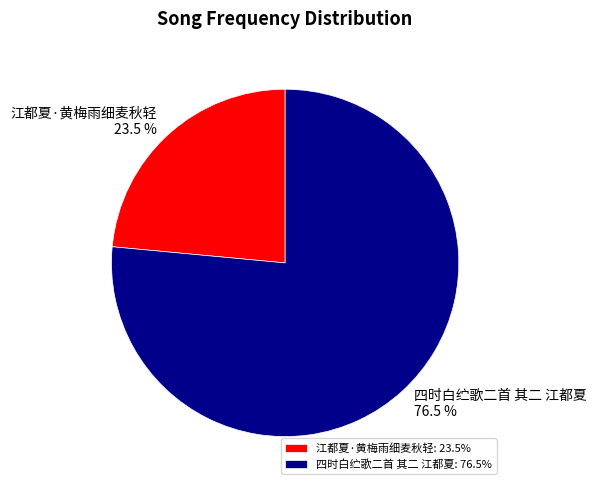

What is the largest slice in the pie chart?

四时白纻歌二首 其二 江都夏